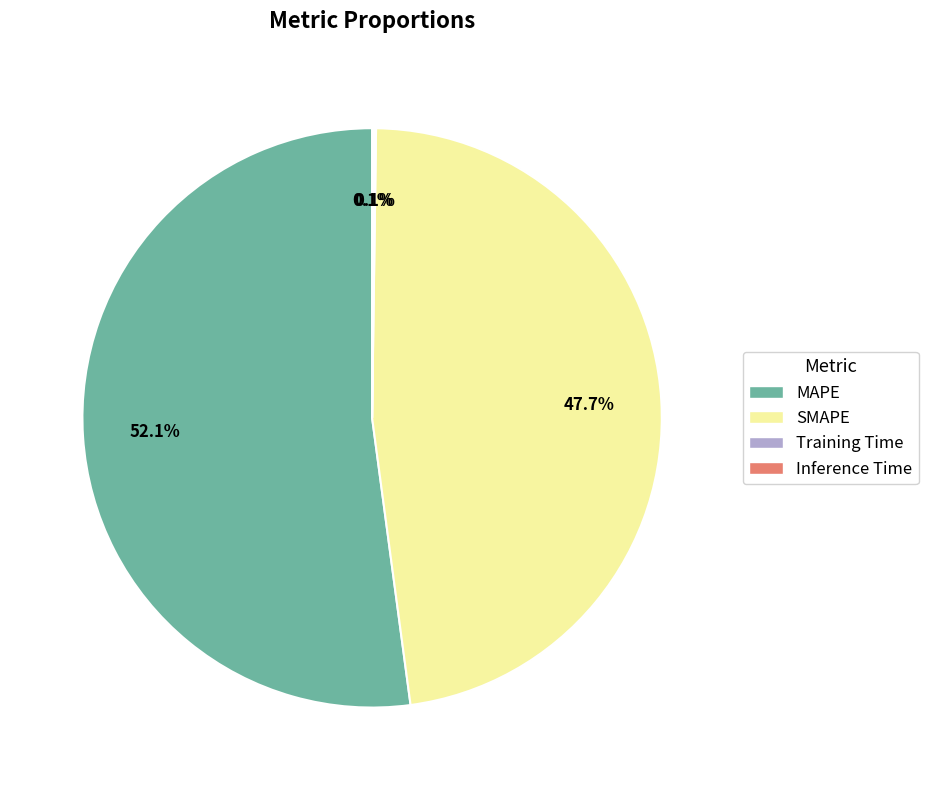

To the nearest percent, what portion does SMAPE represent?

48%